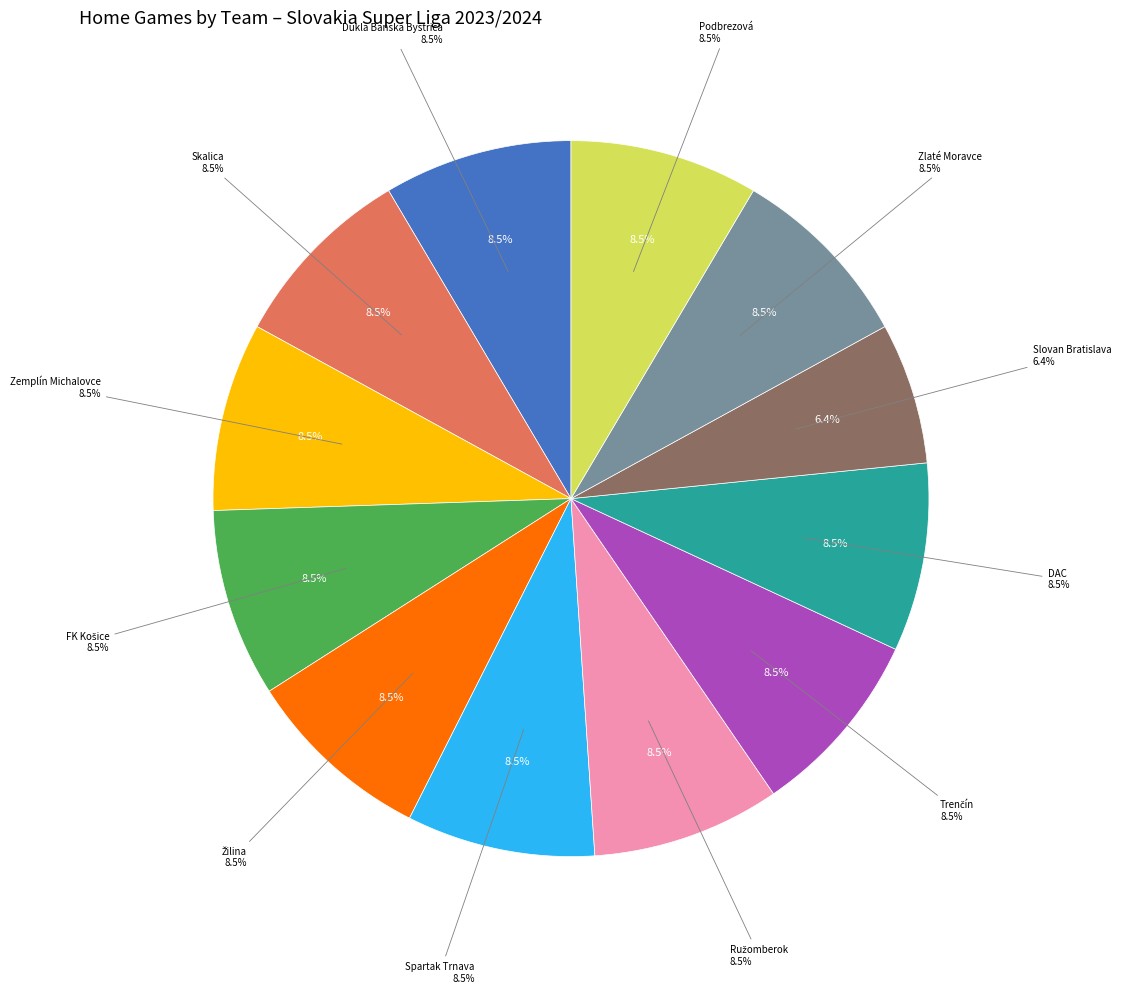

What is the largest slice in the pie chart?

Dukla Banská Bystrica